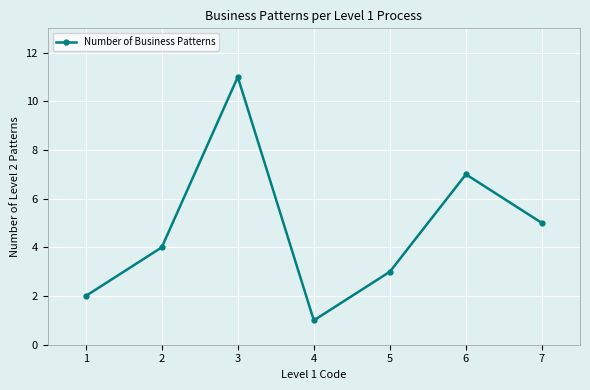

Count the values in the range 2 to 7.

5